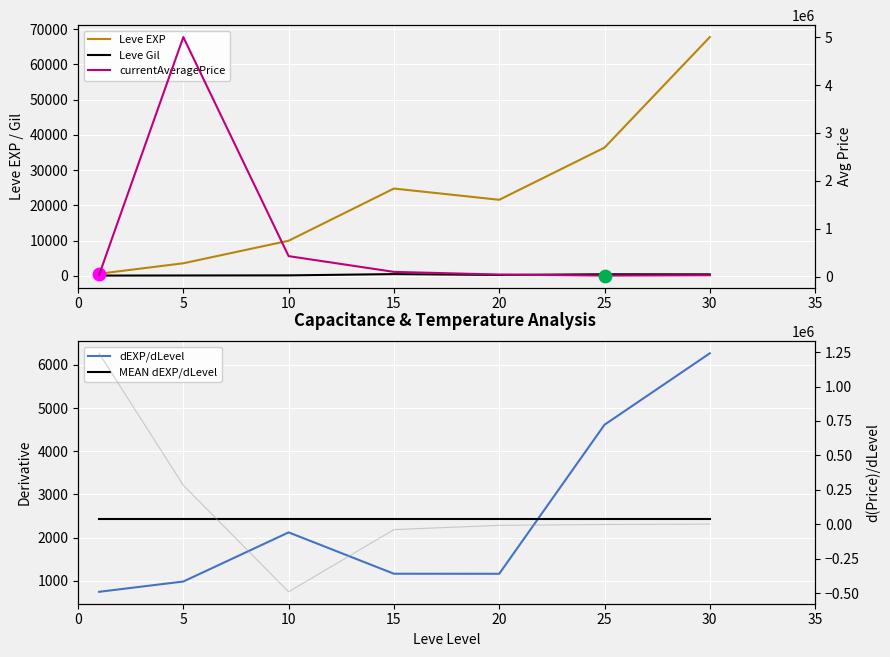

Which series has the largest total across all categories?

currentAveragePrice